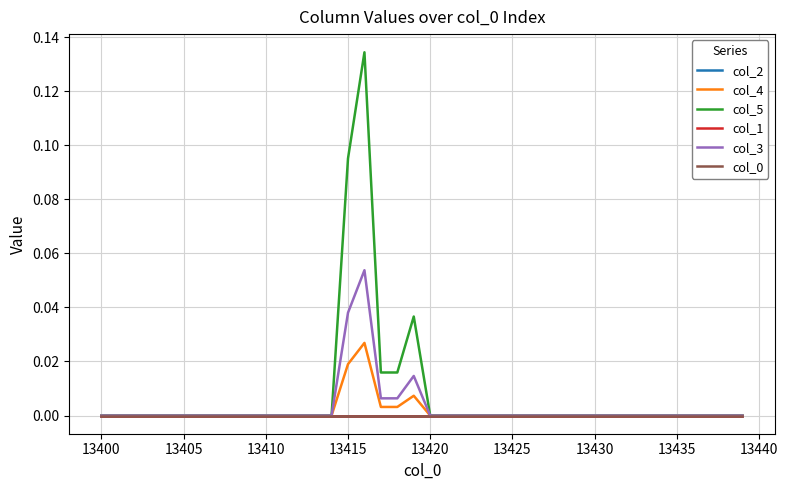

Does the chart display data point markers on the line(s)?

No